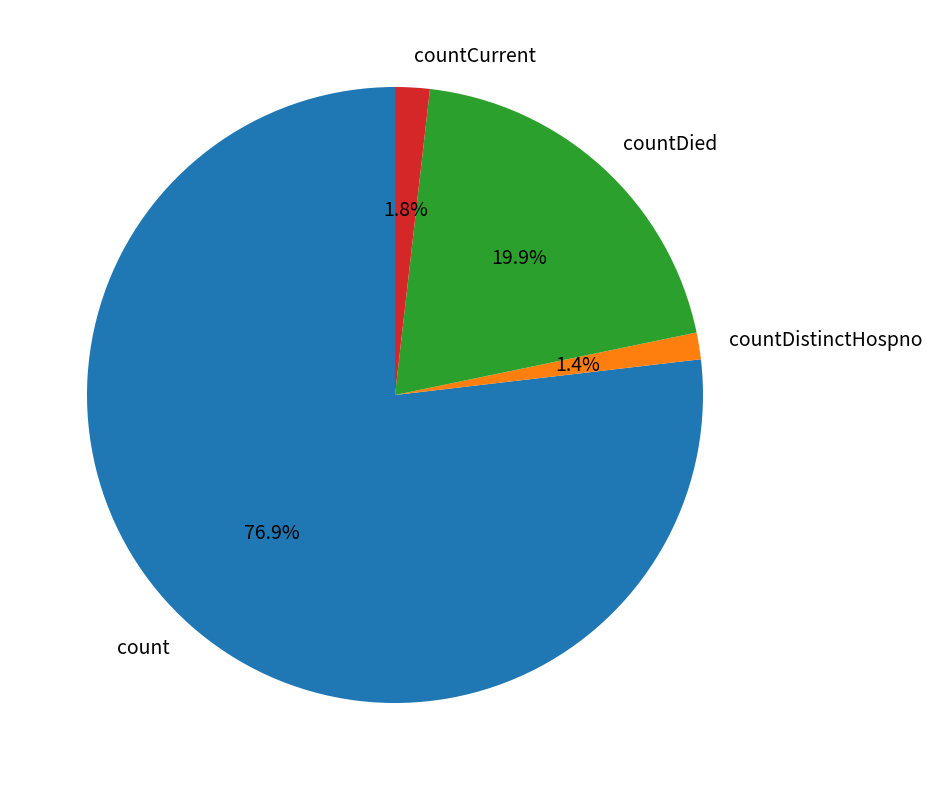

How many segments does this pie chart have?

4